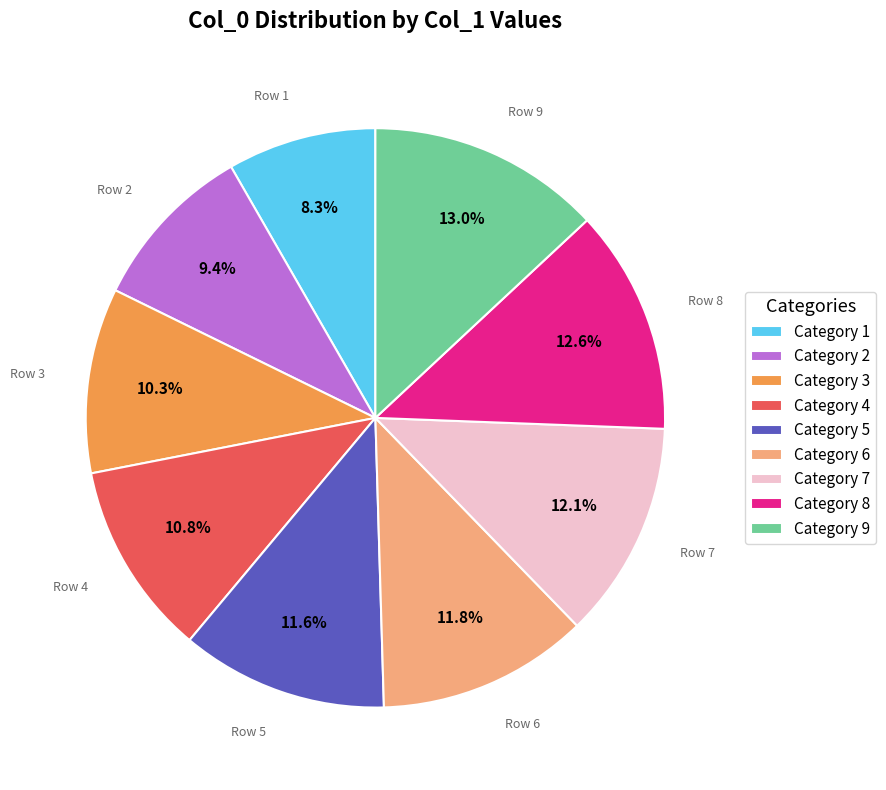

How many slices are in this pie chart?

9